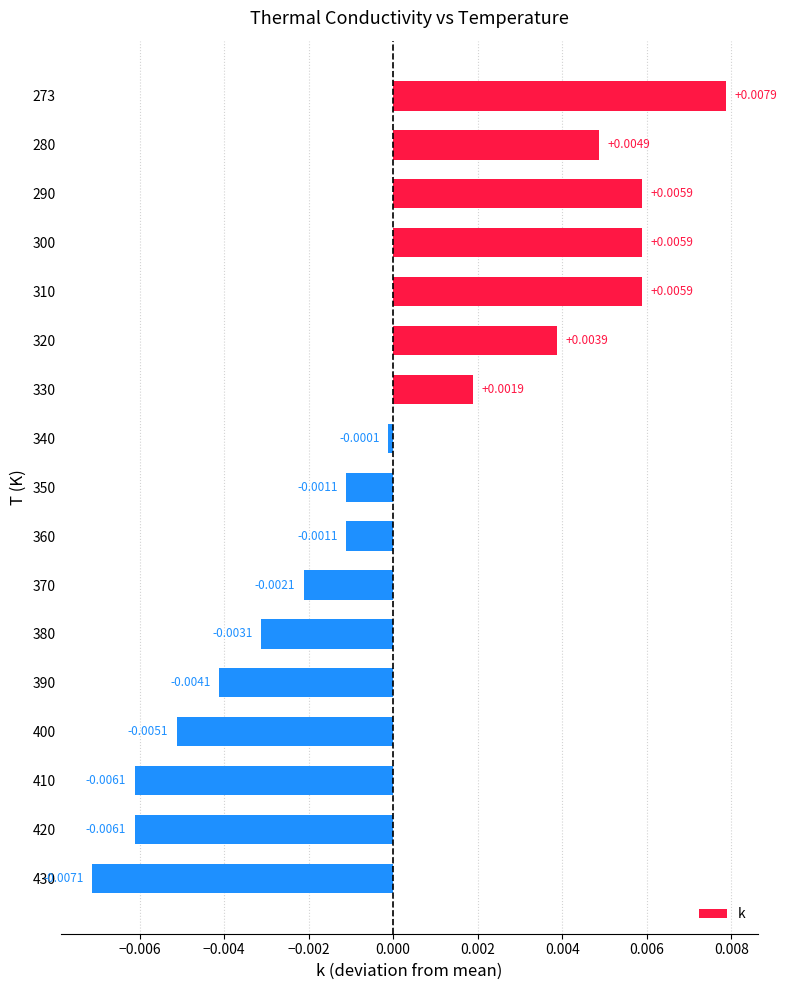

How many bars are there in total?

17